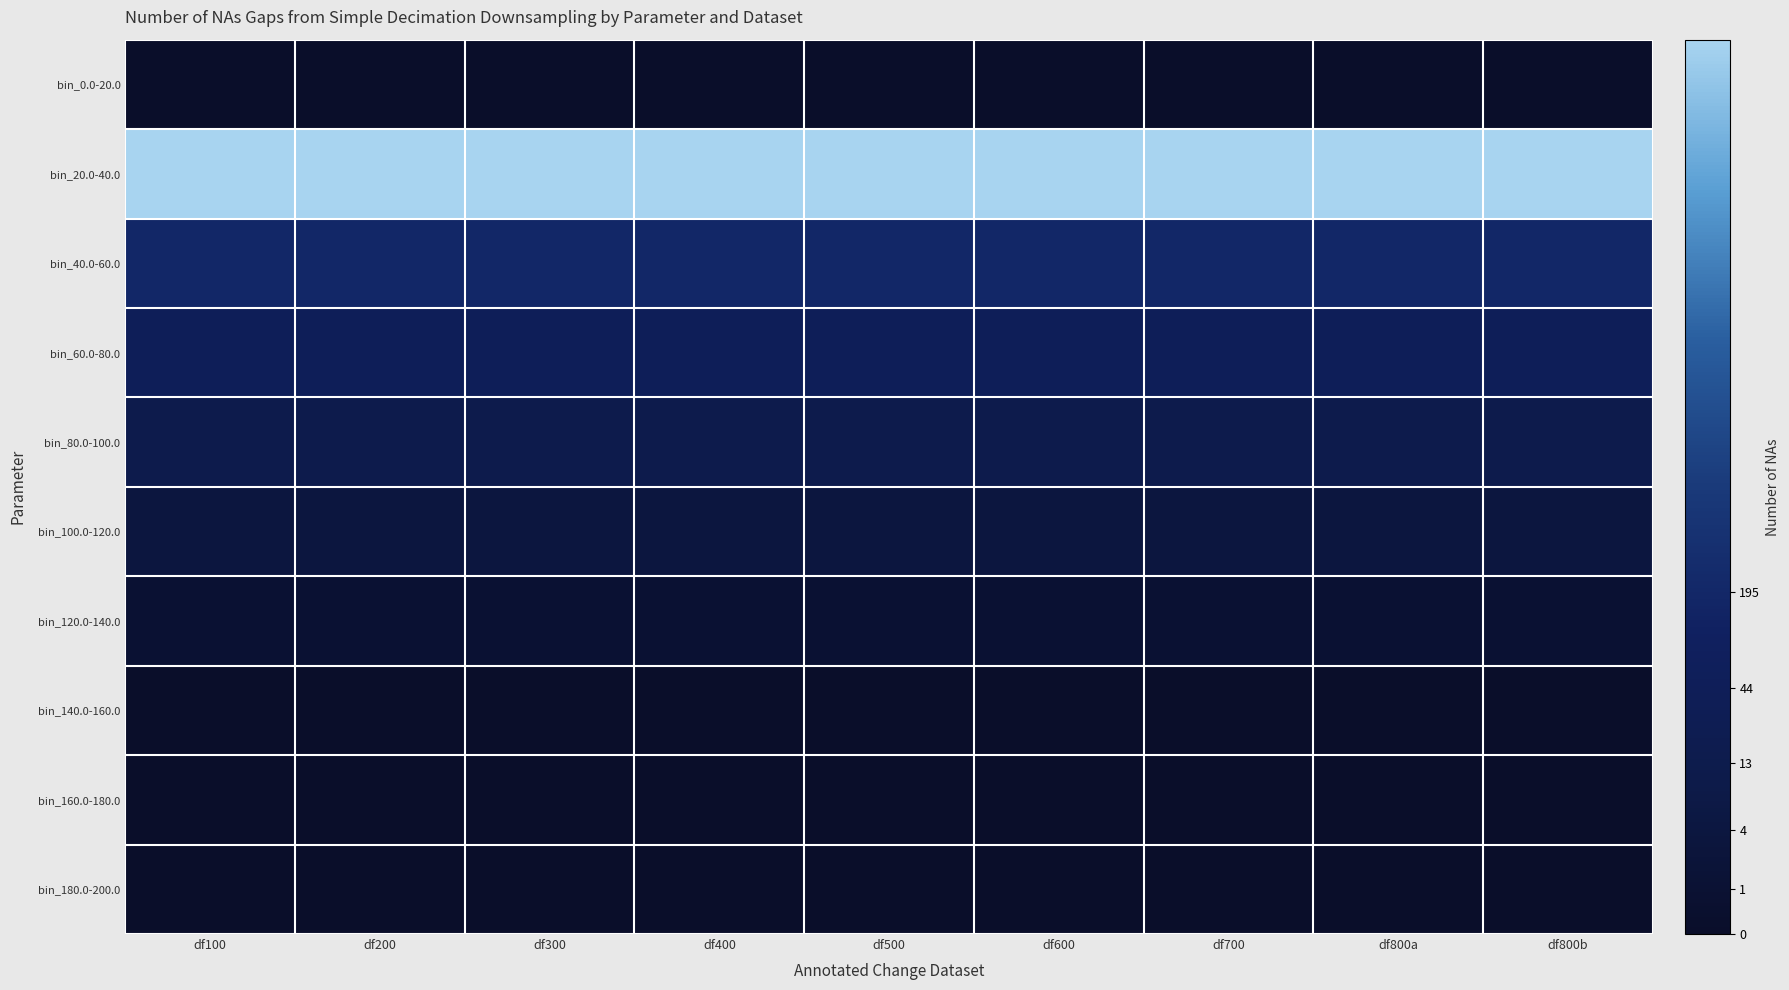

How many data points does each series have?

9